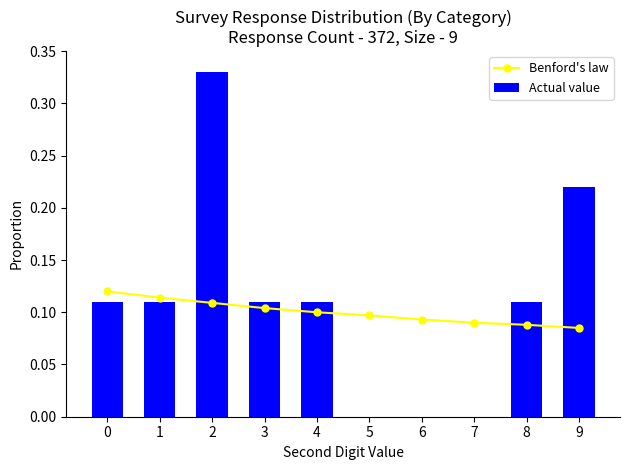

What is the spread (max minus min) of values at 6?

0.1